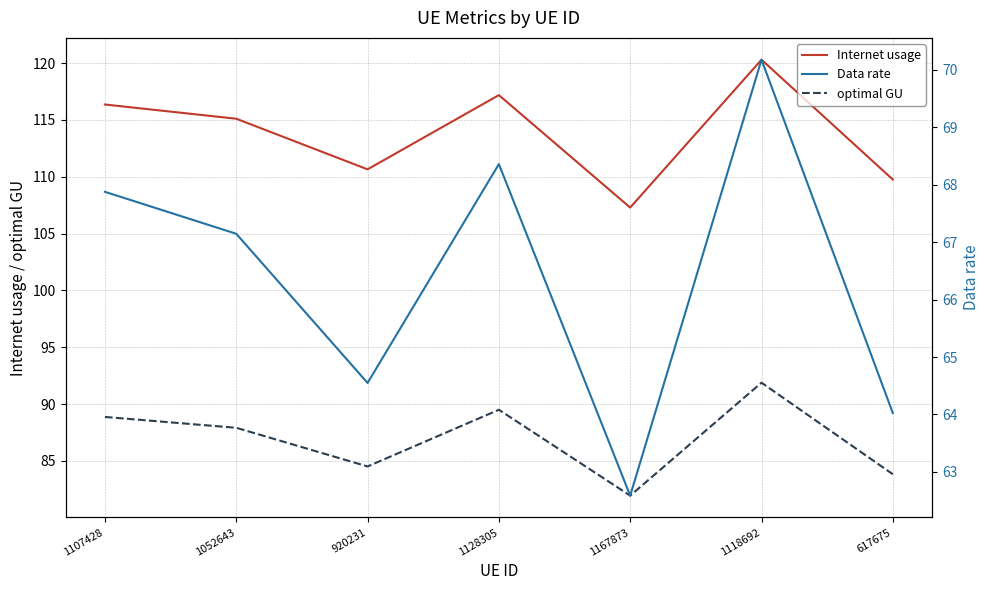

True or false: Internet usage has more than 1 interior local peaks.

True